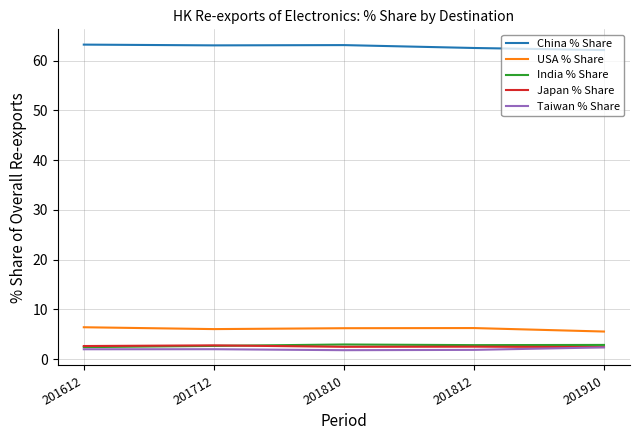

True or false: USA % Share and China % Share cross at least once.

False